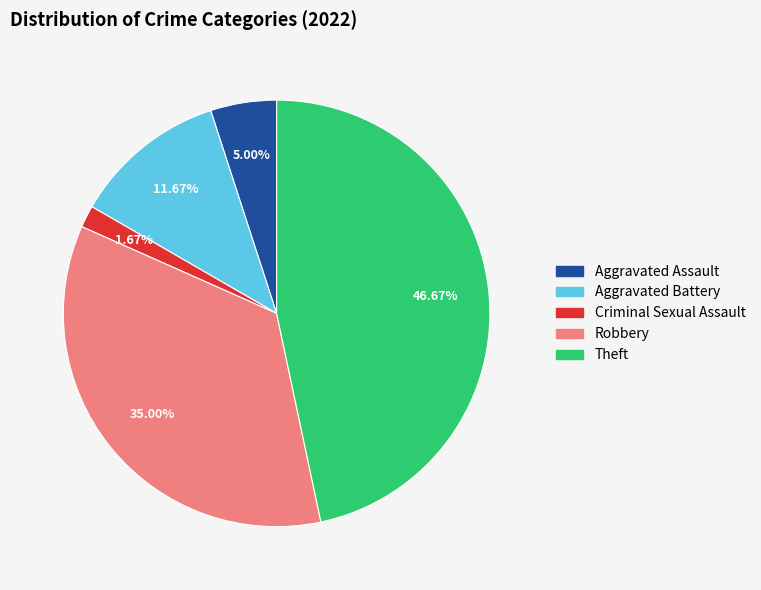

To the nearest percent, what is the difference between the largest and smallest slice percentages?

45%